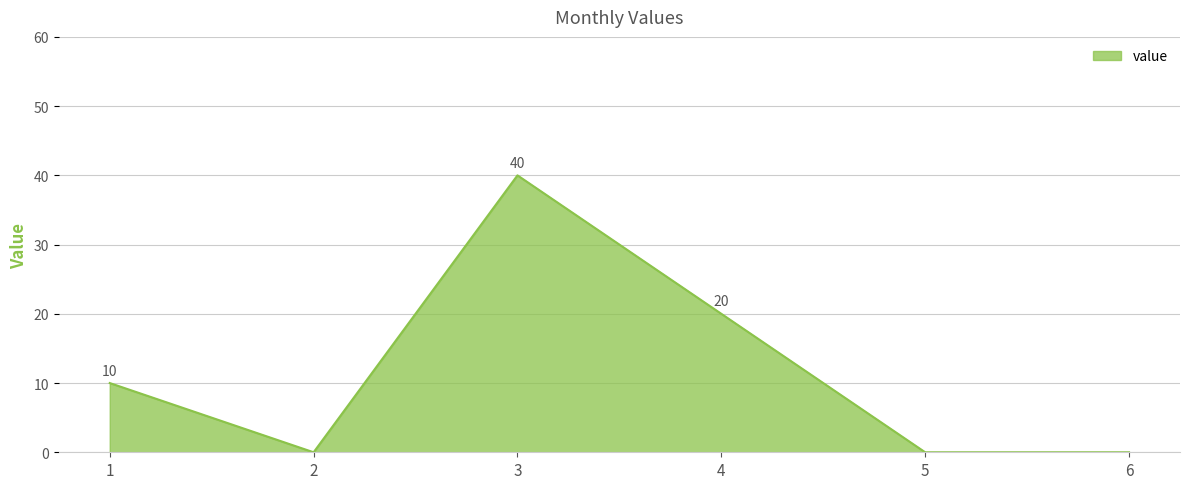

How many lines are shown in the chart?

1